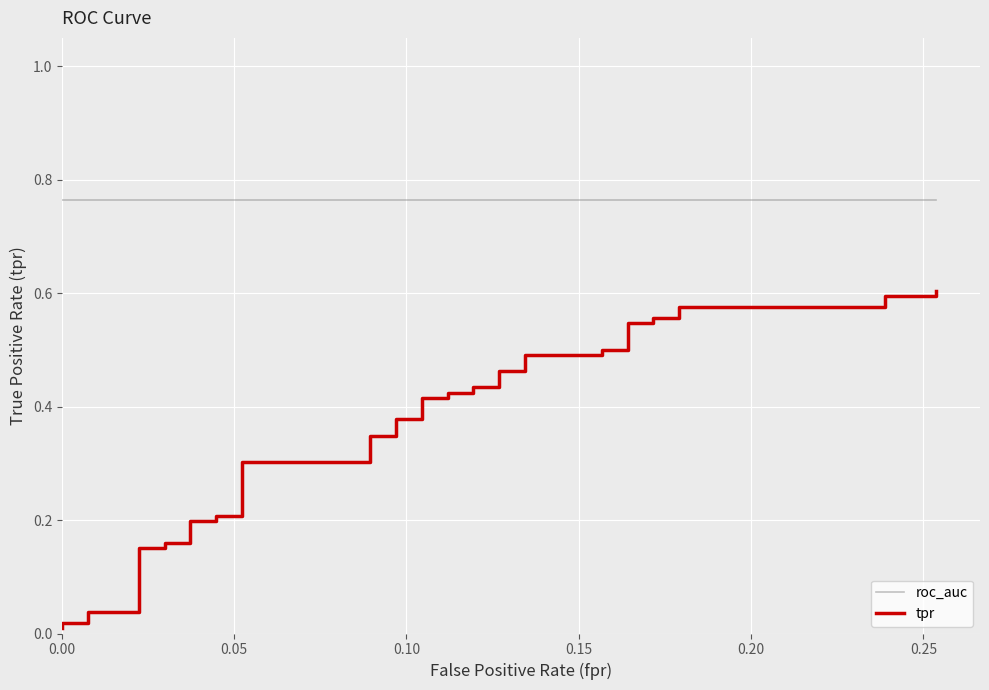

Which series has the largest total across all categories?

roc_auc